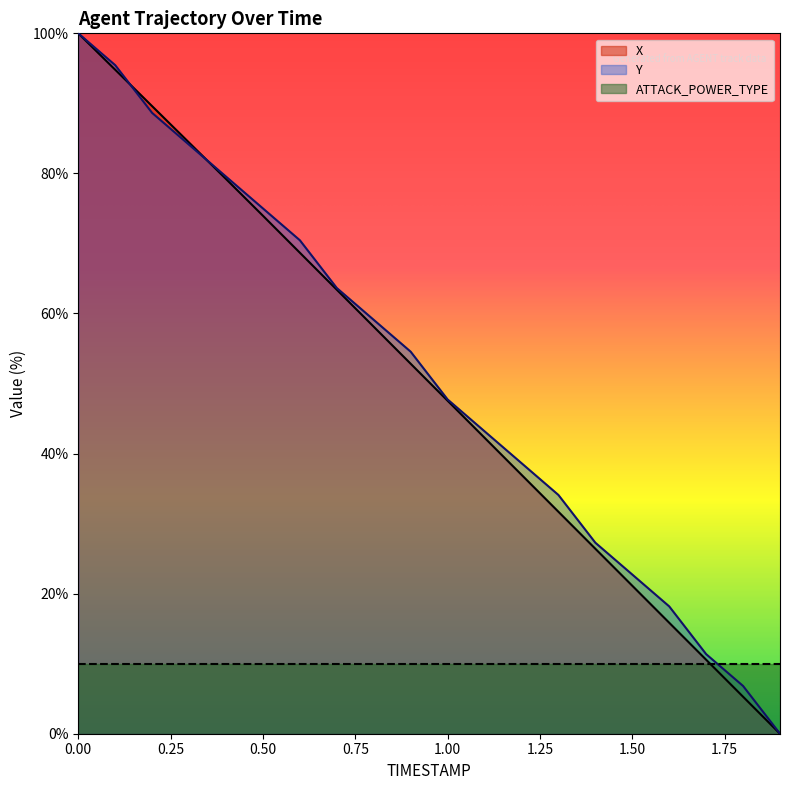

What is the greatest value displayed?

100.0